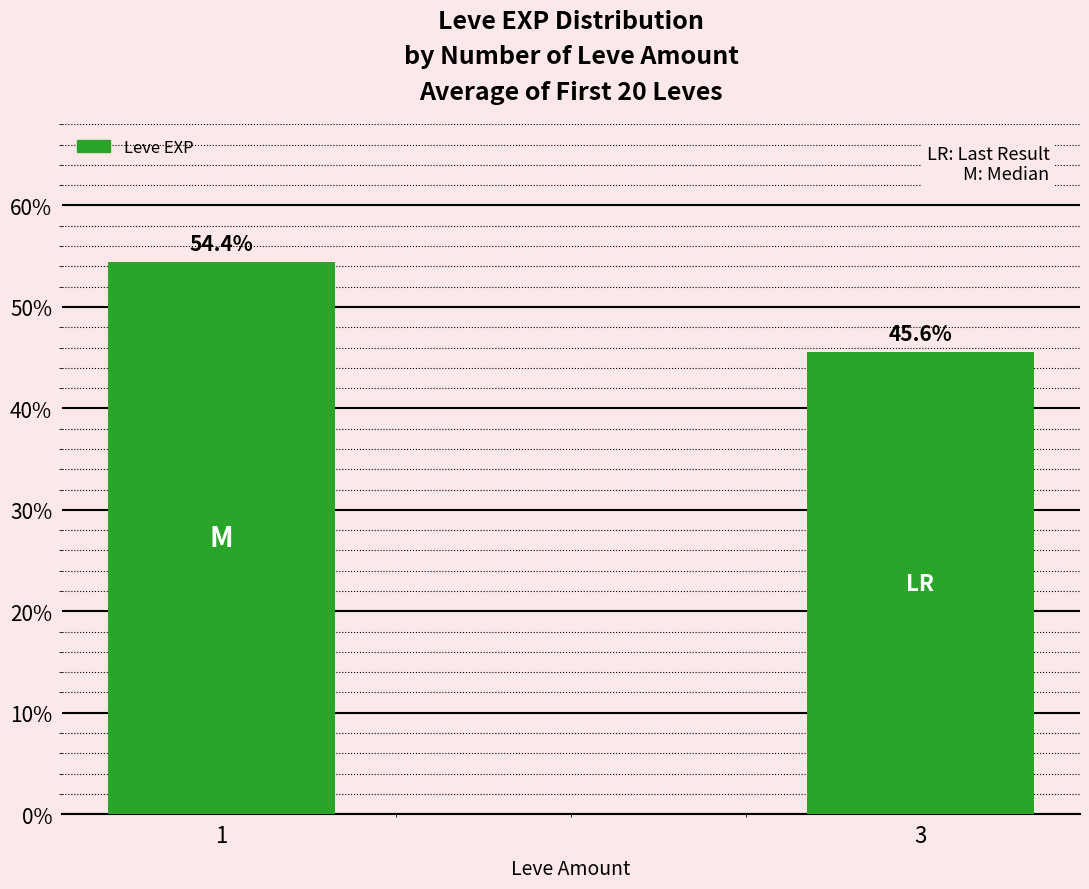

Reading left to right, transcribe all the data shown in this chart.

0.5	0.5